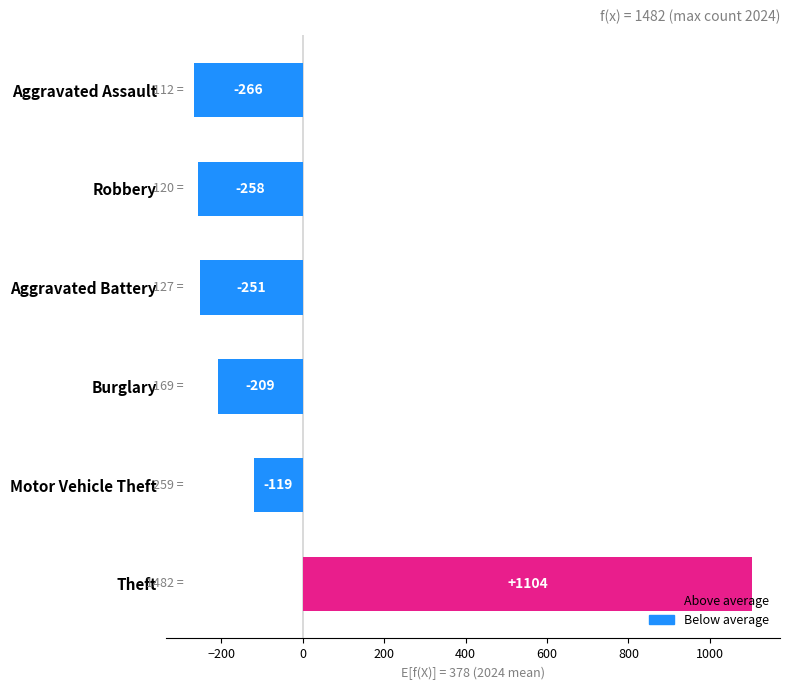

What is the difference between the maximum and minimum values?

1370.0